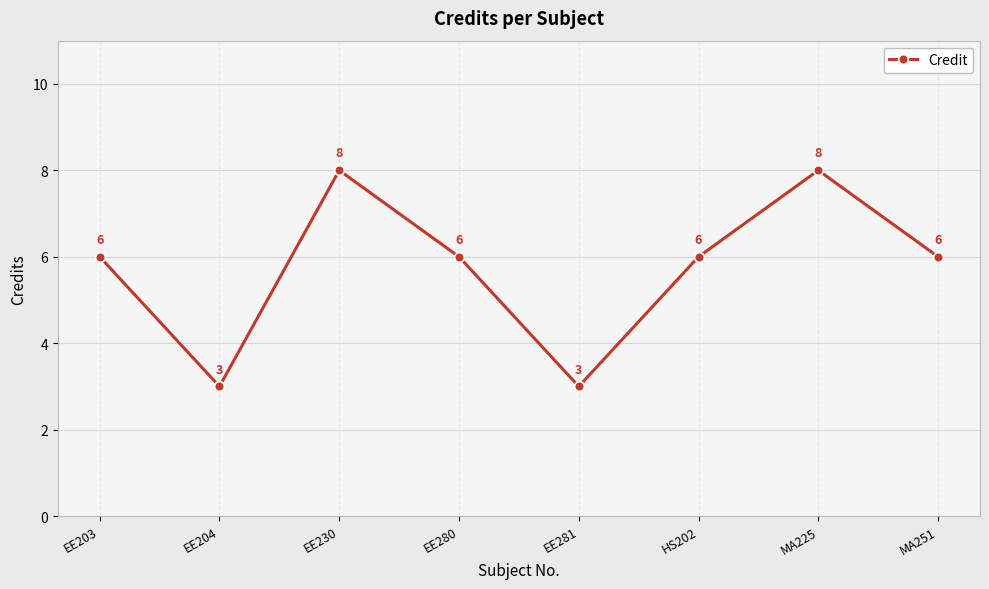

What is the sum of the values at HS202 and EE203?

12